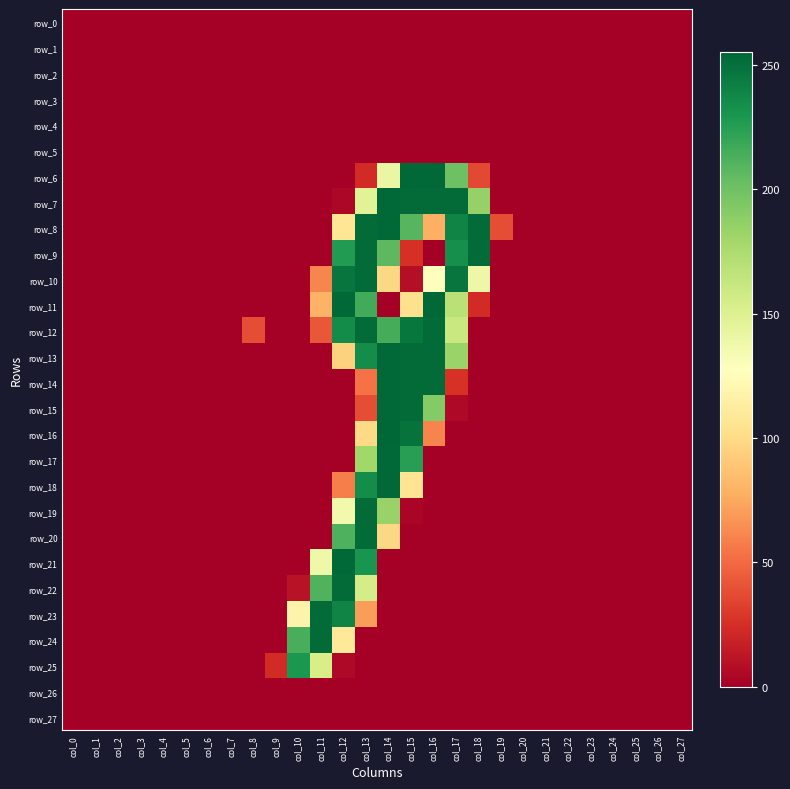

Reading left to right, transcribe all the data shown in this chart.

row_0: col_0=0	col_1=0	col_2=0	col_3=0	col_4=0	col_5=0	col_6=0	col_7=0	col_8=0	col_9=0	col_10=0	col_11=0	col_12=0	col_13=0	col_14=0	col_15=0	col_16=0	col_17=0	col_18=0	col_19=0	col_20=0	col_21=0	col_22=0	col_23=0	col_24=0	col_25=0	col_26=0	col_27=0
row_1: col_0=0	col_1=0	col_2=0	col_3=0	col_4=0	col_5=0	col_6=0	col_7=0	col_8=0	col_9=0	col_10=0	col_11=0	col_12=0	col_13=0	col_14=0	col_15=0	col_16=0	col_17=0	col_18=0	col_19=0	col_20=0	col_21=0	col_22=0	col_23=0	col_24=0	col_25=0	col_26=0	col_27=0
row_2: col_0=0	col_1=0	col_2=0	col_3=0	col_4=0	col_5=0	col_6=0	col_7=0	col_8=0	col_9=0	col_10=0	col_11=0	col_12=0	col_13=0	col_14=0	col_15=0	col_16=0	col_17=0	col_18=0	col_19=0	col_20=0	col_21=0	col_22=0	col_23=0	col_24=0	col_25=0	col_26=0	col_27=0
row_3: col_0=0	col_1=0	col_2=0	col_3=0	col_4=0	col_5=0	col_6=0	col_7=0	col_8=0	col_9=0	col_10=0	col_11=0	col_12=0	col_13=0	col_14=0	col_15=0	col_16=0	col_17=0	col_18=0	col_19=0	col_20=0	col_21=0	col_22=0	col_23=0	col_24=0	col_25=0	col_26=0	col_27=0
row_4: col_0=0	col_1=0	col_2=0	col_3=0	col_4=0	col_5=0	col_6=0	col_7=0	col_8=0	col_9=0	col_10=0	col_11=0	col_12=0	col_13=0	col_14=0	col_15=0	col_16=0	col_17=0	col_18=0	col_19=0	col_20=0	col_21=0	col_22=0	col_23=0	col_24=0	col_25=0	col_26=0	col_27=0
row_5: col_0=0	col_1=0	col_2=0	col_3=0	col_4=0	col_5=0	col_6=0	col_7=0	col_8=0	col_9=0	col_10=0	col_11=0	col_12=0	col_13=0	col_14=0	col_15=0	col_16=0	col_17=0	col_18=0	col_19=0	col_20=0	col_21=0	col_22=0	col_23=0	col_24=0	col_25=0	col_26=0	col_27=0
row_6: col_0=0	col_1=0	col_2=0	col_3=0	col_4=0	col_5=0	col_6=0	col_7=0	col_8=0	col_9=0	col_10=0	col_11=0	col_12=0	col_13=23	col_14=141	col_15=254	col_16=254	col_17=201	col_18=36	col_19=0	col_20=0	col_21=0	col_22=0	col_23=0	col_24=0	col_25=0	col_26=0	col_27=0
row_7: col_0=0	col_1=0	col_2=0	col_3=0	col_4=0	col_5=0	col_6=0	col_7=0	col_8=0	col_9=0	col_10=0	col_11=0	col_12=4	col_13=147	col_14=254	col_15=253	col_16=253	col_17=253	col_18=185	col_19=0	col_20=0	col_21=0	col_22=0	col_23=0	col_24=0	col_25=0	col_26=0	col_27=0
row_8: col_0=0	col_1=0	col_2=0	col_3=0	col_4=0	col_5=0	col_6=0	col_7=0	col_8=0	col_9=0	col_10=0	col_11=0	col_12=107	col_13=253	col_14=254	col_15=209	col_16=78	col_17=240	col_18=253	col_19=38	col_20=0	col_21=0	col_22=0	col_23=0	col_24=0	col_25=0	col_26=0	col_27=0
row_9: col_0=0	col_1=0	col_2=0	col_3=0	col_4=0	col_5=0	col_6=0	col_7=0	col_8=0	col_9=0	col_10=0	col_11=0	col_12=227	col_13=253	col_14=207	col_15=25	col_16=0	col_17=234	col_18=253	col_19=0	col_20=0	col_21=0	col_22=0	col_23=0	col_24=0	col_25=0	col_26=0	col_27=0
row_10: col_0=0	col_1=0	col_2=0	col_3=0	col_4=0	col_5=0	col_6=0	col_7=0	col_8=0	col_9=0	col_10=0	col_11=61	col_12=248	col_13=253	col_14=98	col_15=8	col_16=128	col_17=248	col_18=139	col_19=0	col_20=0	col_21=0	col_22=0	col_23=0	col_24=0	col_25=0	col_26=0	col_27=0
row_11: col_0=0	col_1=0	col_2=0	col_3=0	col_4=0	col_5=0	col_6=0	col_7=0	col_8=0	col_9=0	col_10=0	col_11=79	col_12=254	col_13=216	col_14=0	col_15=103	col_16=254	col_17=169	col_18=23	col_19=0	col_20=0	col_21=0	col_22=0	col_23=0	col_24=0	col_25=0	col_26=0	col_27=0
row_12: col_0=0	col_1=0	col_2=0	col_3=0	col_4=0	col_5=0	col_6=0	col_7=0	col_8=38	col_9=0	col_10=0	col_11=42	col_12=236	col_13=253	col_14=215	col_15=247	col_16=253	col_17=161	col_18=0	col_19=0	col_20=0	col_21=0	col_22=0	col_23=0	col_24=0	col_25=0	col_26=0	col_27=0
row_13: col_0=0	col_1=0	col_2=0	col_3=0	col_4=0	col_5=0	col_6=0	col_7=0	col_8=0	col_9=0	col_10=0	col_11=0	col_12=95	col_13=235	col_14=254	col_15=253	col_16=253	col_17=183	col_18=0	col_19=0	col_20=0	col_21=0	col_22=0	col_23=0	col_24=0	col_25=0	col_26=0	col_27=0
row_14: col_0=0	col_1=0	col_2=0	col_3=0	col_4=0	col_5=0	col_6=0	col_7=0	col_8=0	col_9=0	col_10=0	col_11=0	col_12=0	col_13=53	col_14=254	col_15=253	col_16=253	col_17=26	col_18=0	col_19=0	col_20=0	col_21=0	col_22=0	col_23=0	col_24=0	col_25=0	col_26=0	col_27=0
row_15: col_0=0	col_1=0	col_2=0	col_3=0	col_4=0	col_5=0	col_6=0	col_7=0	col_8=0	col_9=0	col_10=0	col_11=0	col_12=0	col_13=38	col_14=254	col_15=253	col_16=192	col_17=5	col_18=0	col_19=0	col_20=0	col_21=0	col_22=0	col_23=0	col_24=0	col_25=0	col_26=0	col_27=0
row_16: col_0=0	col_1=0	col_2=0	col_3=0	col_4=0	col_5=0	col_6=0	col_7=0	col_8=0	col_9=0	col_10=0	col_11=0	col_12=0	col_13=99	col_14=255	col_15=249	col_16=60	col_17=0	col_18=0	col_19=0	col_20=0	col_21=0	col_22=0	col_23=0	col_24=0	col_25=0	col_26=0	col_27=0
row_17: col_0=0	col_1=0	col_2=0	col_3=0	col_4=0	col_5=0	col_6=0	col_7=0	col_8=0	col_9=0	col_10=0	col_11=0	col_12=0	col_13=180	col_14=254	col_15=225	col_16=0	col_17=0	col_18=0	col_19=0	col_20=0	col_21=0	col_22=0	col_23=0	col_24=0	col_25=0	col_26=0	col_27=0
row_18: col_0=0	col_1=0	col_2=0	col_3=0	col_4=0	col_5=0	col_6=0	col_7=0	col_8=0	col_9=0	col_10=0	col_11=0	col_12=58	col_13=235	col_14=254	col_15=106	col_16=0	col_17=0	col_18=0	col_19=0	col_20=0	col_21=0	col_22=0	col_23=0	col_24=0	col_25=0	col_26=0	col_27=0
row_19: col_0=0	col_1=0	col_2=0	col_3=0	col_4=0	col_5=0	col_6=0	col_7=0	col_8=0	col_9=0	col_10=0	col_11=0	col_12=136	col_13=253	col_14=184	col_15=3	col_16=0	col_17=0	col_18=0	col_19=0	col_20=0	col_21=0	col_22=0	col_23=0	col_24=0	col_25=0	col_26=0	col_27=0
row_20: col_0=0	col_1=0	col_2=0	col_3=0	col_4=0	col_5=0	col_6=0	col_7=0	col_8=0	col_9=0	col_10=0	col_11=0	col_12=212	col_13=253	col_14=98	col_15=0	col_16=0	col_17=0	col_18=0	col_19=0	col_20=0	col_21=0	col_22=0	col_23=0	col_24=0	col_25=0	col_26=0	col_27=0
row_21: col_0=0	col_1=0	col_2=0	col_3=0	col_4=0	col_5=0	col_6=0	col_7=0	col_8=0	col_9=0	col_10=0	col_11=138	col_12=254	col_13=231	col_14=0	col_15=0	col_16=0	col_17=0	col_18=0	col_19=0	col_20=0	col_21=0	col_22=0	col_23=0	col_24=0	col_25=0	col_26=0	col_27=0
row_22: col_0=0	col_1=0	col_2=0	col_3=0	col_4=0	col_5=0	col_6=0	col_7=0	col_8=0	col_9=0	col_10=10	col_11=211	col_12=253	col_13=155	col_14=0	col_15=0	col_16=0	col_17=0	col_18=0	col_19=0	col_20=0	col_21=0	col_22=0	col_23=0	col_24=0	col_25=0	col_26=0	col_27=0
row_23: col_0=0	col_1=0	col_2=0	col_3=0	col_4=0	col_5=0	col_6=0	col_7=0	col_8=0	col_9=0	col_10=118	col_11=253	col_12=240	col_13=70	col_14=0	col_15=0	col_16=0	col_17=0	col_18=0	col_19=0	col_20=0	col_21=0	col_22=0	col_23=0	col_24=0	col_25=0	col_26=0	col_27=0
row_24: col_0=0	col_1=0	col_2=0	col_3=0	col_4=0	col_5=0	col_6=0	col_7=0	col_8=0	col_9=0	col_10=214	col_11=253	col_12=109	col_13=0	col_14=0	col_15=0	col_16=0	col_17=0	col_18=0	col_19=0	col_20=0	col_21=0	col_22=0	col_23=0	col_24=0	col_25=0	col_26=0	col_27=0
row_25: col_0=0	col_1=0	col_2=0	col_3=0	col_4=0	col_5=0	col_6=0	col_7=0	col_8=0	col_9=23	col_10=229	col_11=154	col_12=5	col_13=0	col_14=0	col_15=0	col_16=0	col_17=0	col_18=0	col_19=0	col_20=0	col_21=0	col_22=0	col_23=0	col_24=0	col_25=0	col_26=0	col_27=0
row_26: col_0=0	col_1=0	col_2=0	col_3=0	col_4=0	col_5=0	col_6=0	col_7=0	col_8=0	col_9=0	col_10=0	col_11=0	col_12=0	col_13=0	col_14=0	col_15=0	col_16=0	col_17=0	col_18=0	col_19=0	col_20=0	col_21=0	col_22=0	col_23=0	col_24=0	col_25=0	col_26=0	col_27=0
row_27: col_0=0	col_1=0	col_2=0	col_3=0	col_4=0	col_5=0	col_6=0	col_7=0	col_8=0	col_9=0	col_10=0	col_11=0	col_12=0	col_13=0	col_14=0	col_15=0	col_16=0	col_17=0	col_18=0	col_19=0	col_20=0	col_21=0	col_22=0	col_23=0	col_24=0	col_25=0	col_26=0	col_27=0